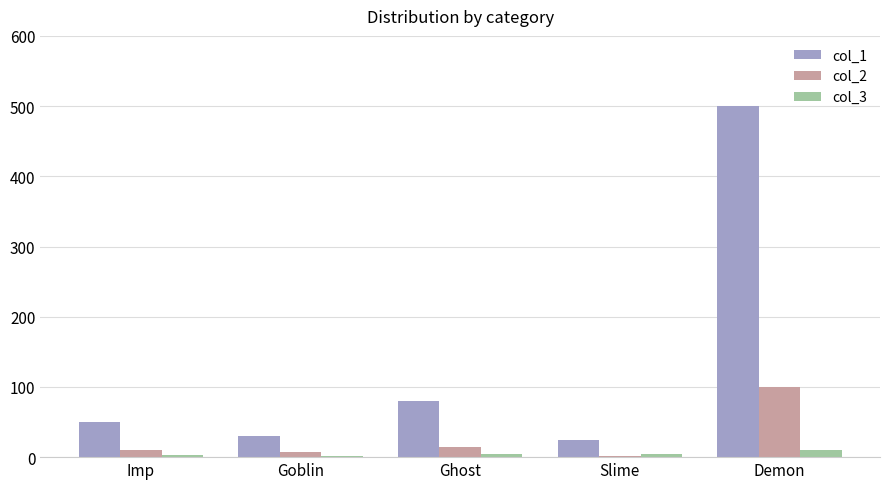

How many bars are there in total?

15